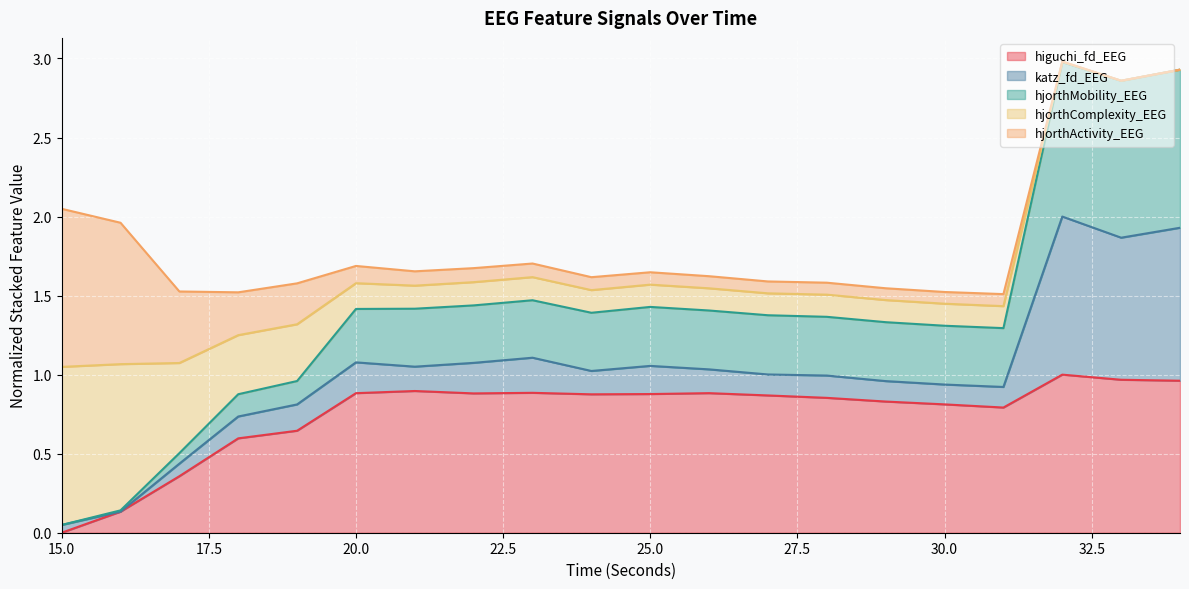

True or false: katz_fd_EEG has a value of 0.5 at 31.

False